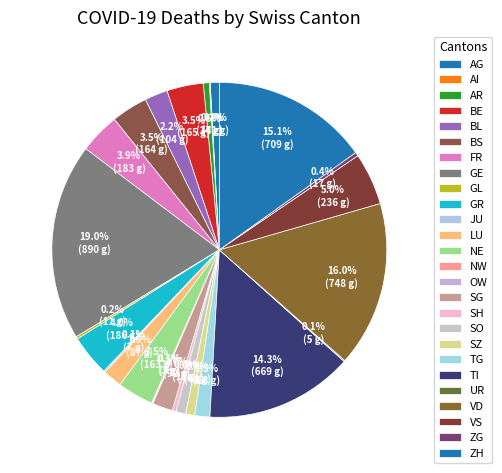

Rank the categories by value from highest to lowest.

GE, VD, ZH, TI, VS, GR, FR, BE, BS, NE, BL, SG, LU, TG, SO, AG, SZ, AR, SH, ZG, GL, JU, UR, AI, NW, OW